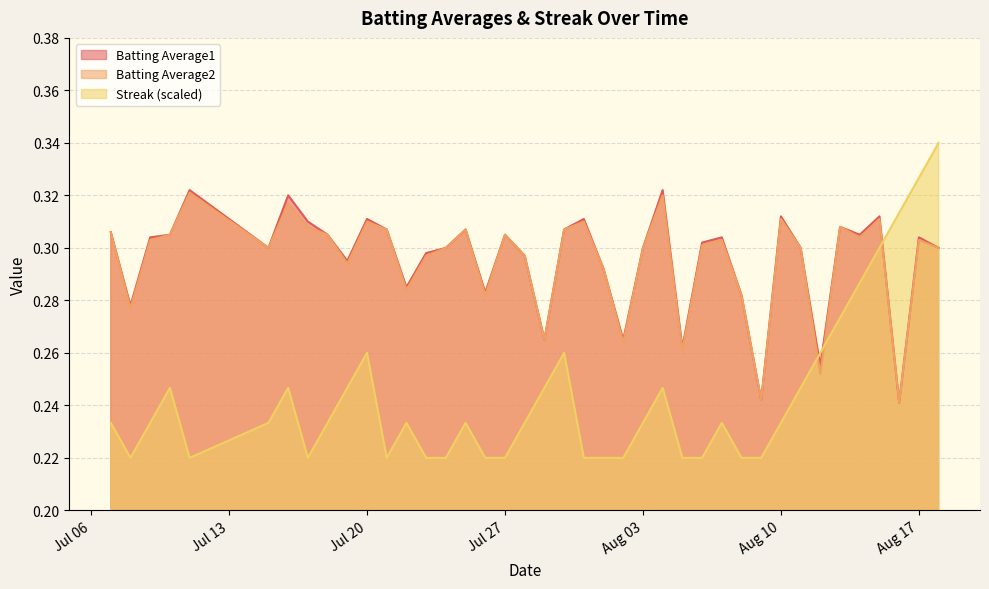

How many intersections are there between Batting Average2 and Streak (scaled)?

3